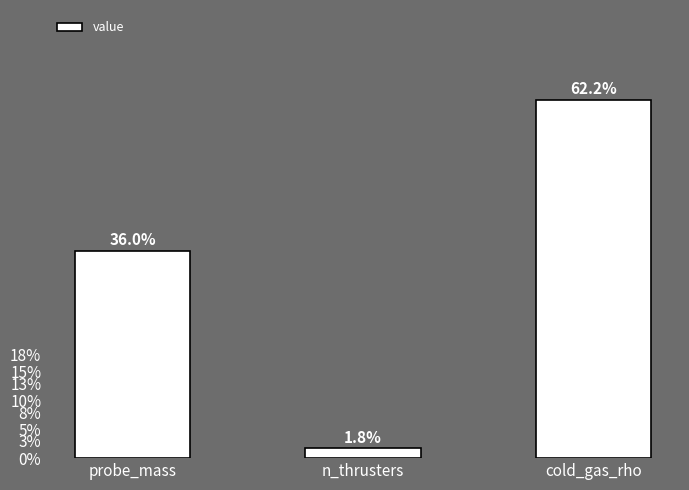

How many categories are shown in the chart?

3